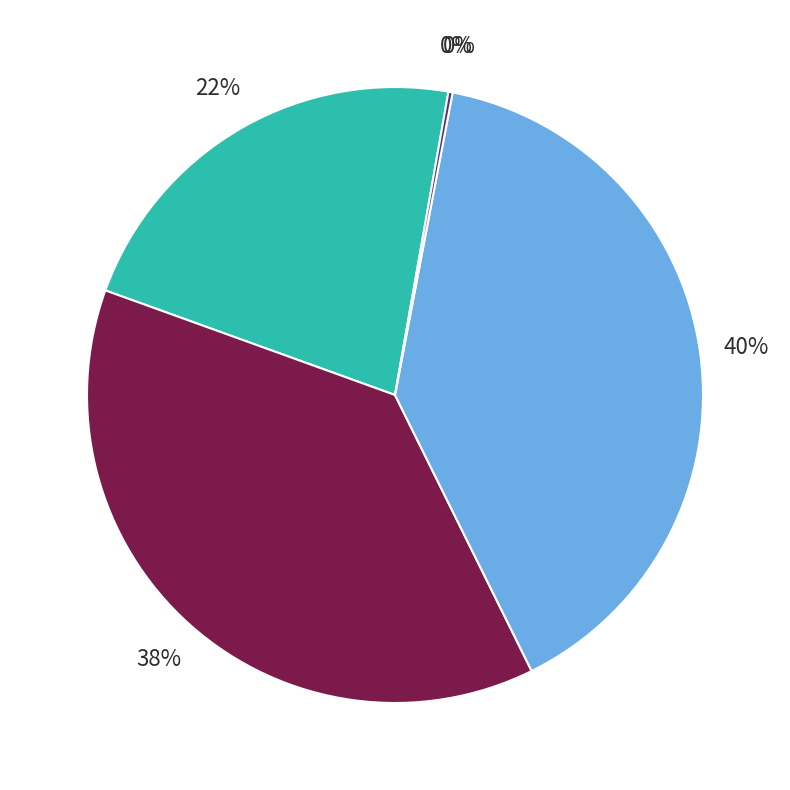

Rank the categories by value from lowest to highest.

MSE, Inference Time, MAPE, SMAPE, Training Time